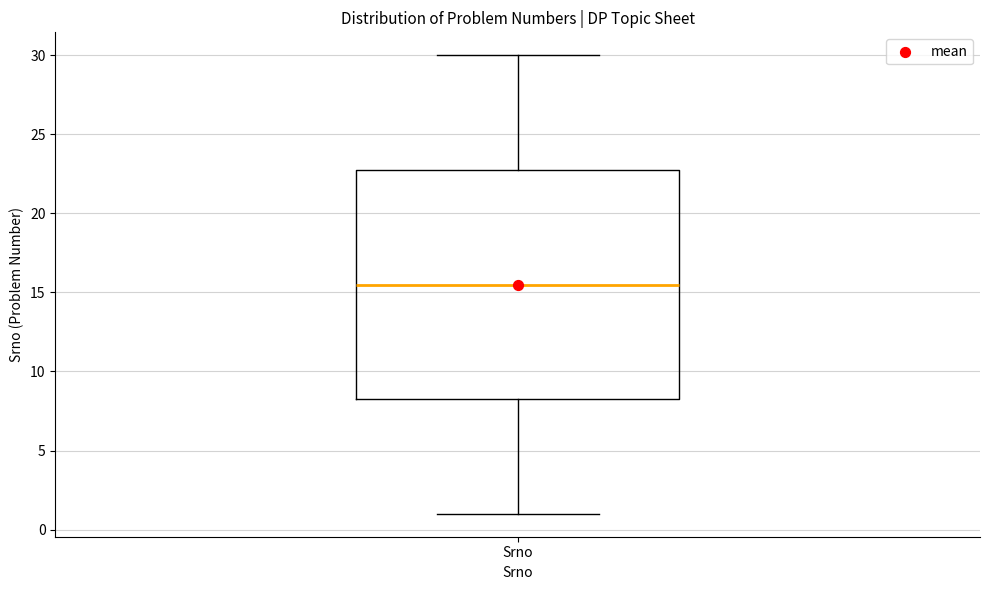

Transcribe this box plot: give where the median line is, the range the box spans, and where the two whiskers end, as read against the y-axis. The values are not printed on the chart, so give them approximately, as read against the axis.

median 15.5, box 8.5 to 23.0, whiskers 1.0 to 30.0